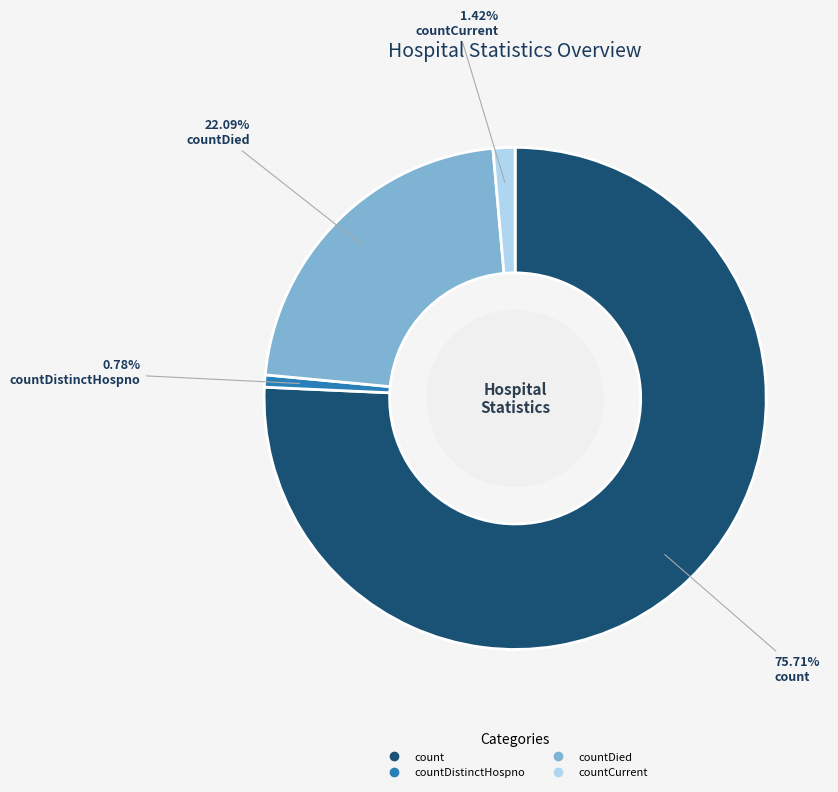

Does any single category account for the majority?

Yes